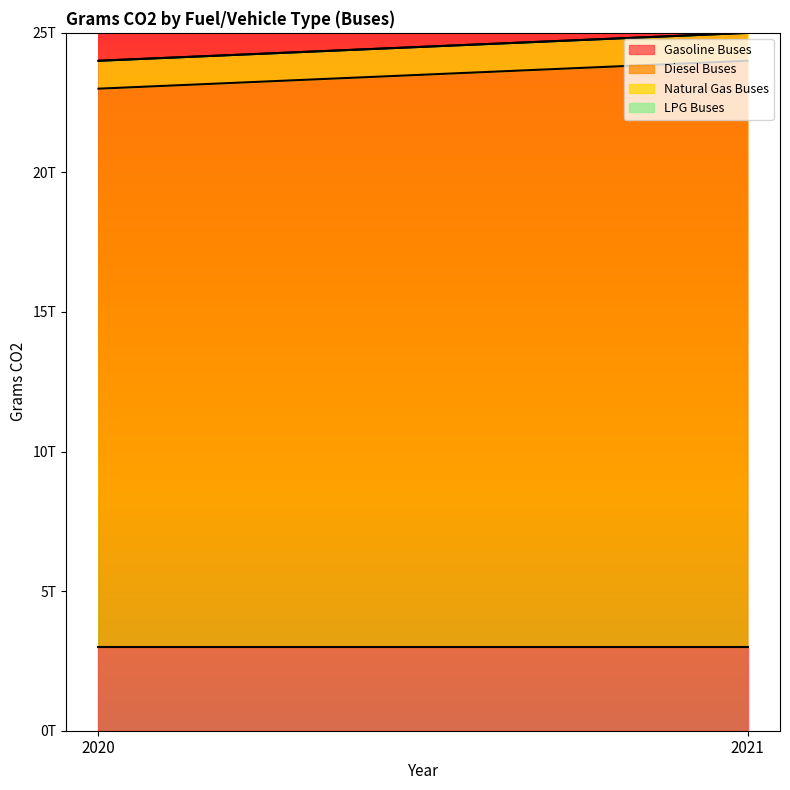

What is the difference between the maximum and minimum values in the Diesel Buses series?

1000000000000